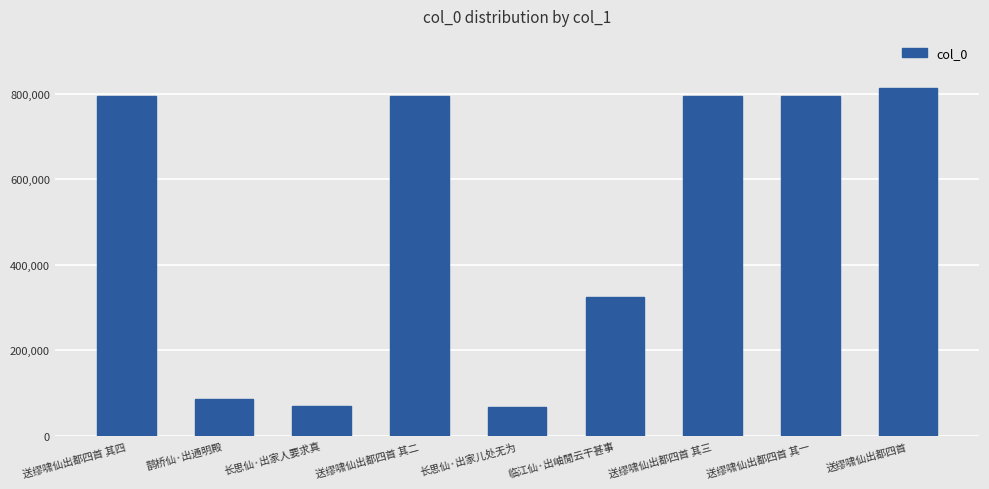

Approximately how many times larger is the value at 临江仙·出岫閒云干甚事 compared to 送缪啸仙出都四首?

0.4